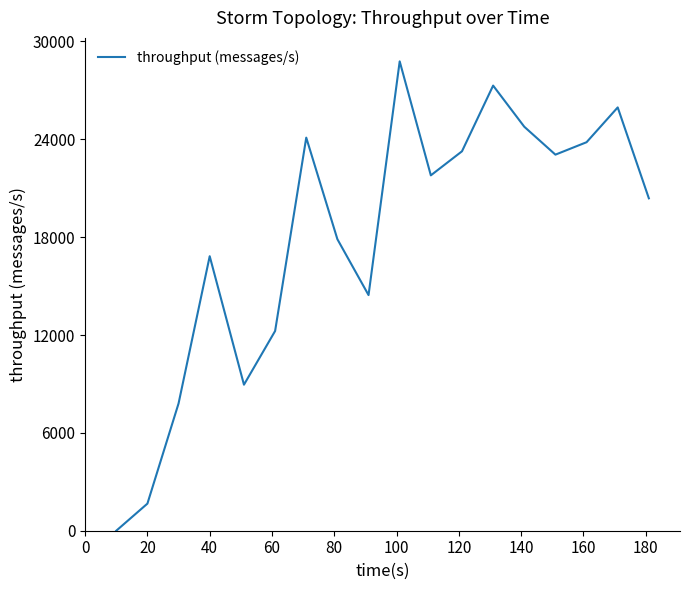

What is the difference between the maximum and minimum values?

28780